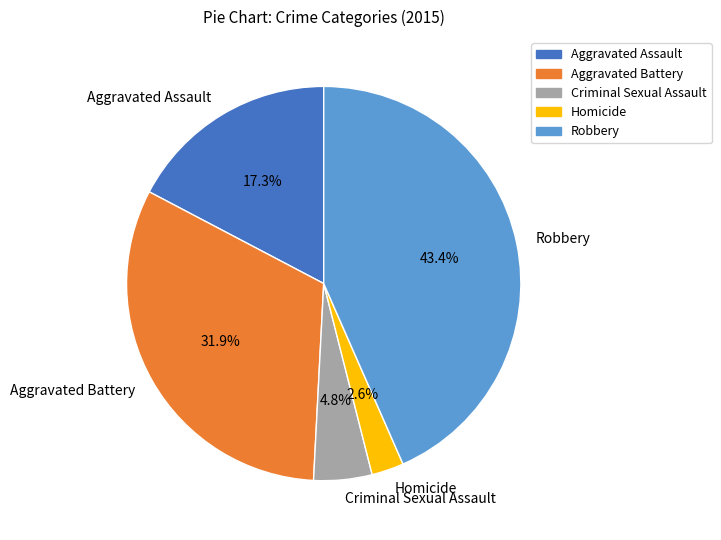

To the nearest percent, what is the average slice percentage?

20%